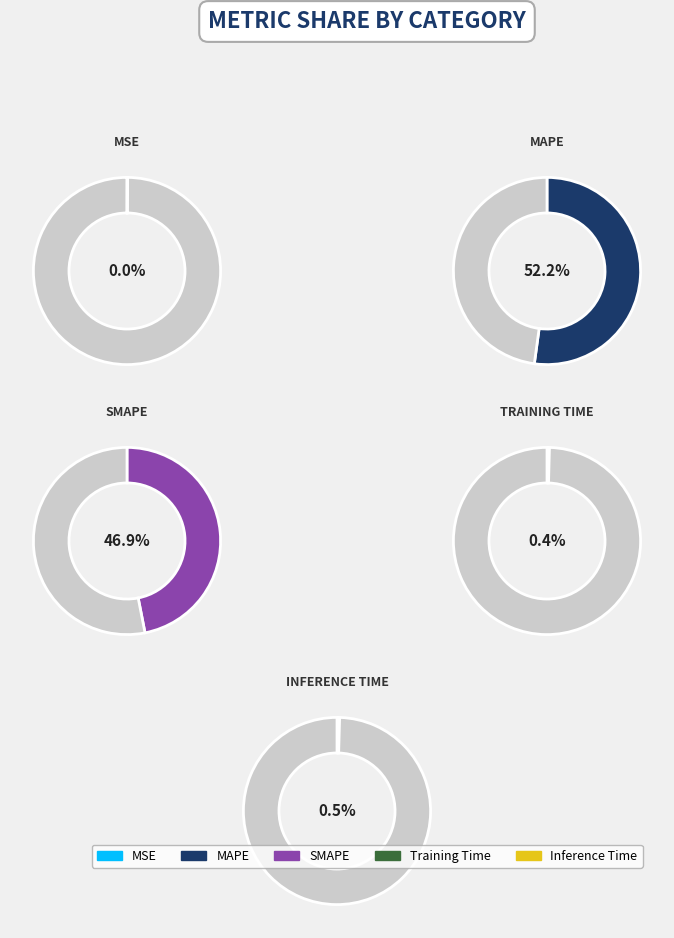

What percentage is the SMAPE slice, to the nearest percent?

47%